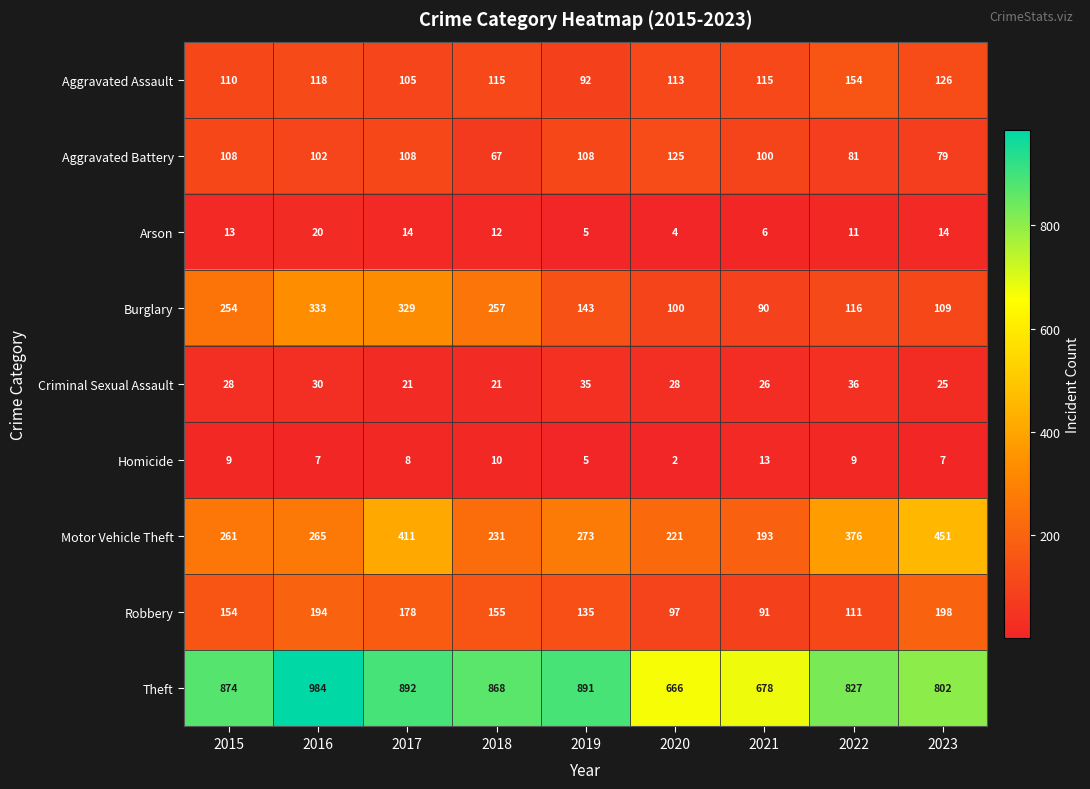

At which category is the sum across all series the highest?

2017